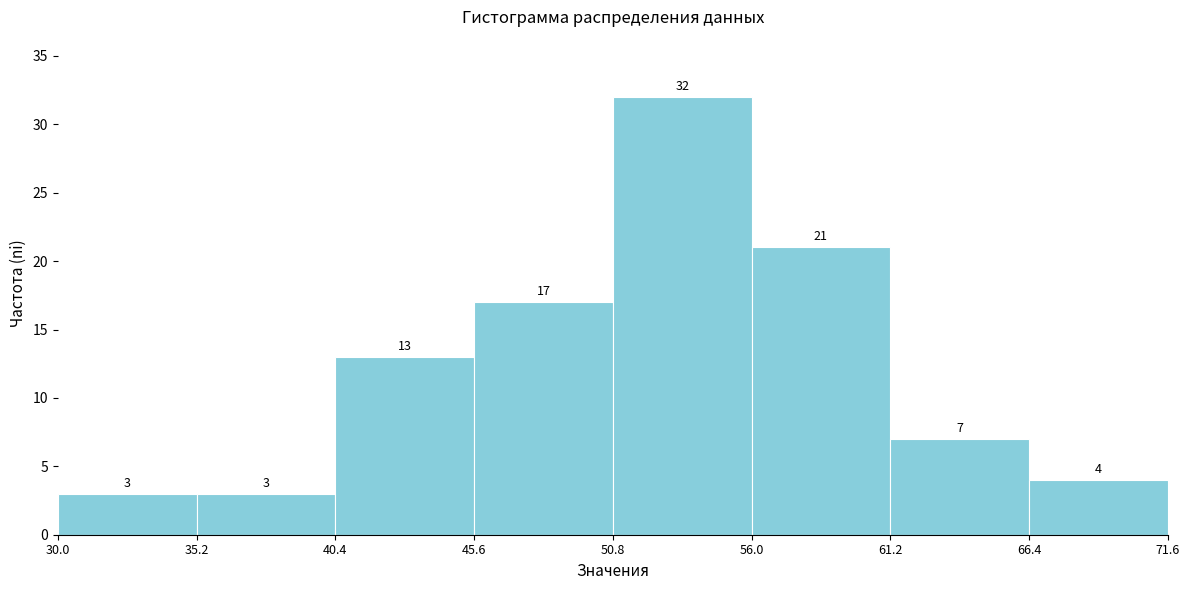

Over which range of the x-axis is the bar tallest?

50.8 to 56.0